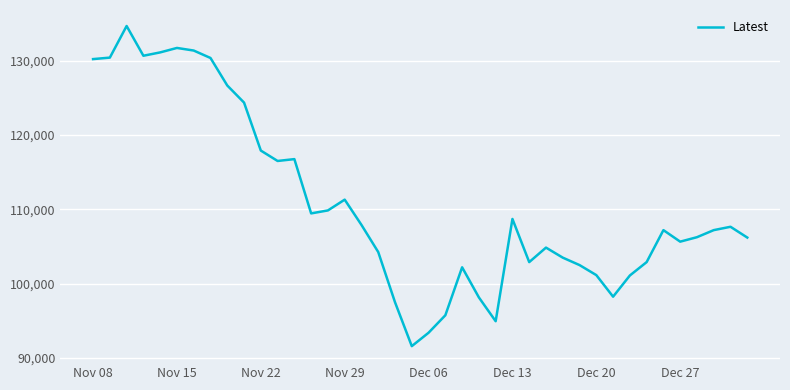

What is the difference between the maximum and minimum values?

43050